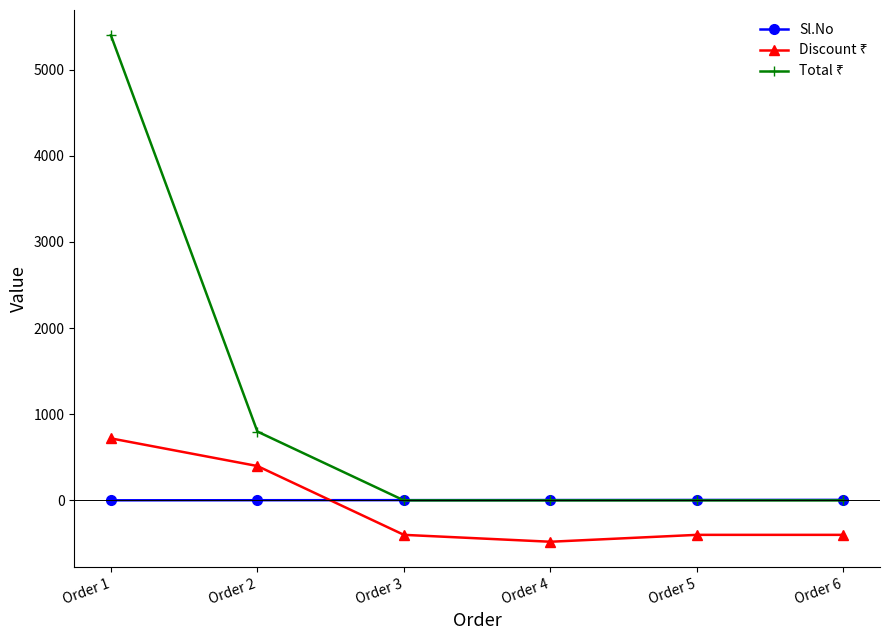

What is the smallest value displayed?

-480